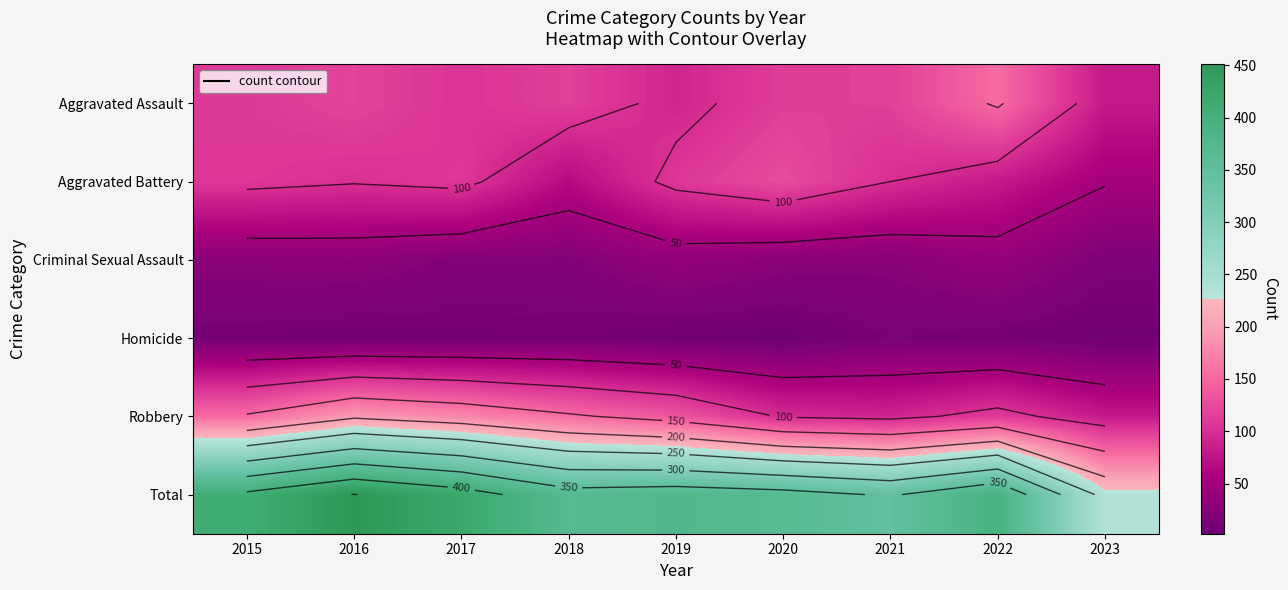

The value of Criminal Sexual Assault at 2023 is 26. True or false?

False